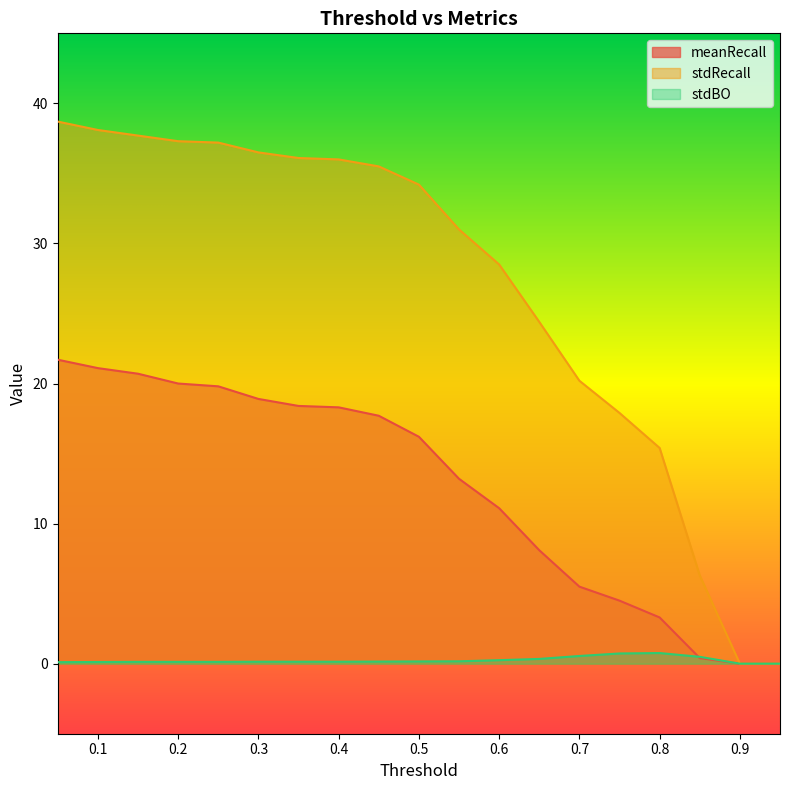

What is the sum of the stdRecall values at 0.75 and 0.35?

54.0